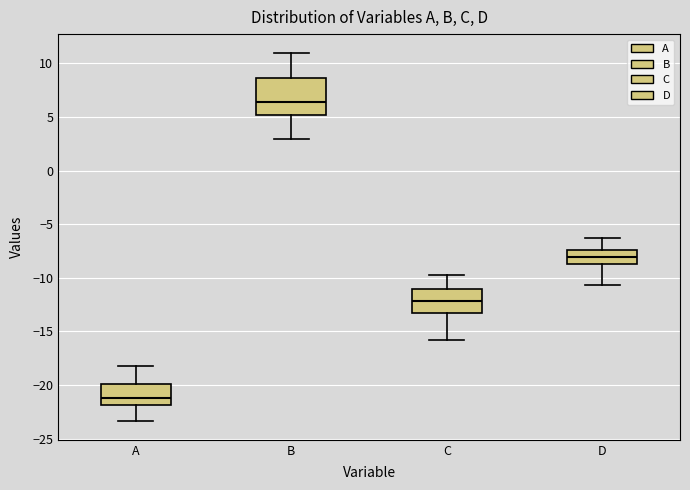

Which box is the tallest, from its lower edge to its upper edge?

B